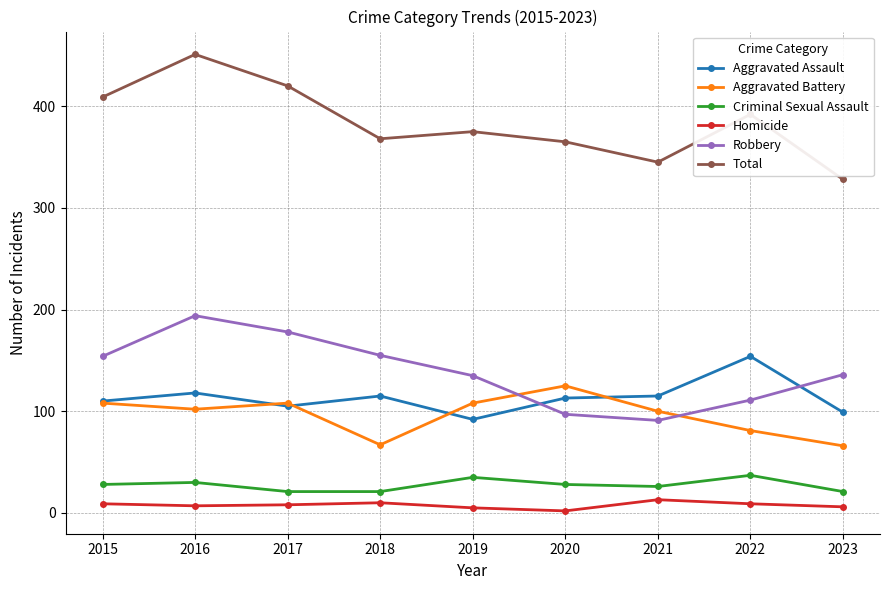

Is it true that Robbery equals 136 at 2023?

True